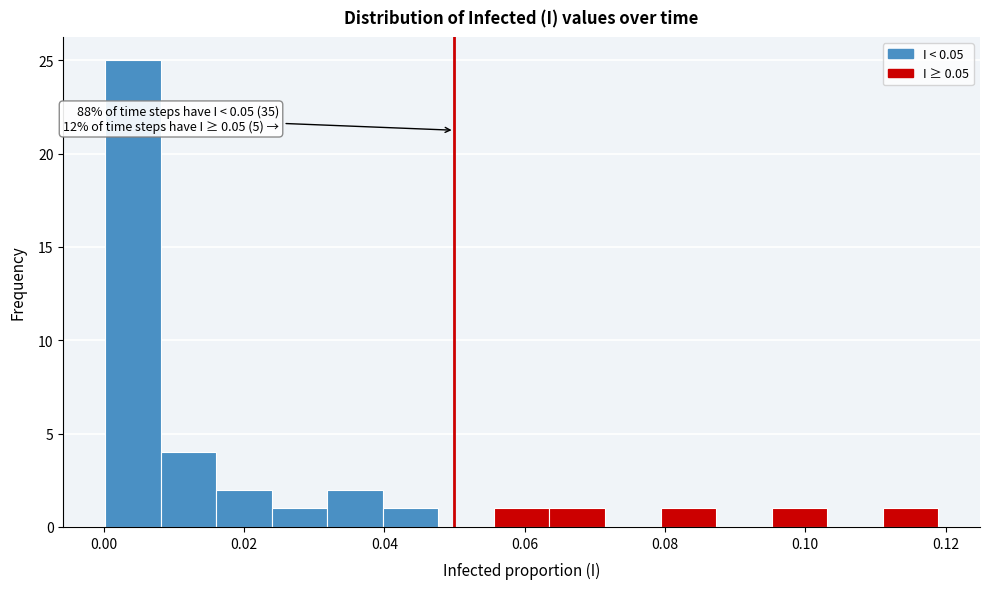

Read against the x-axis, roughly where is the centre of the tallest bar?

0.004